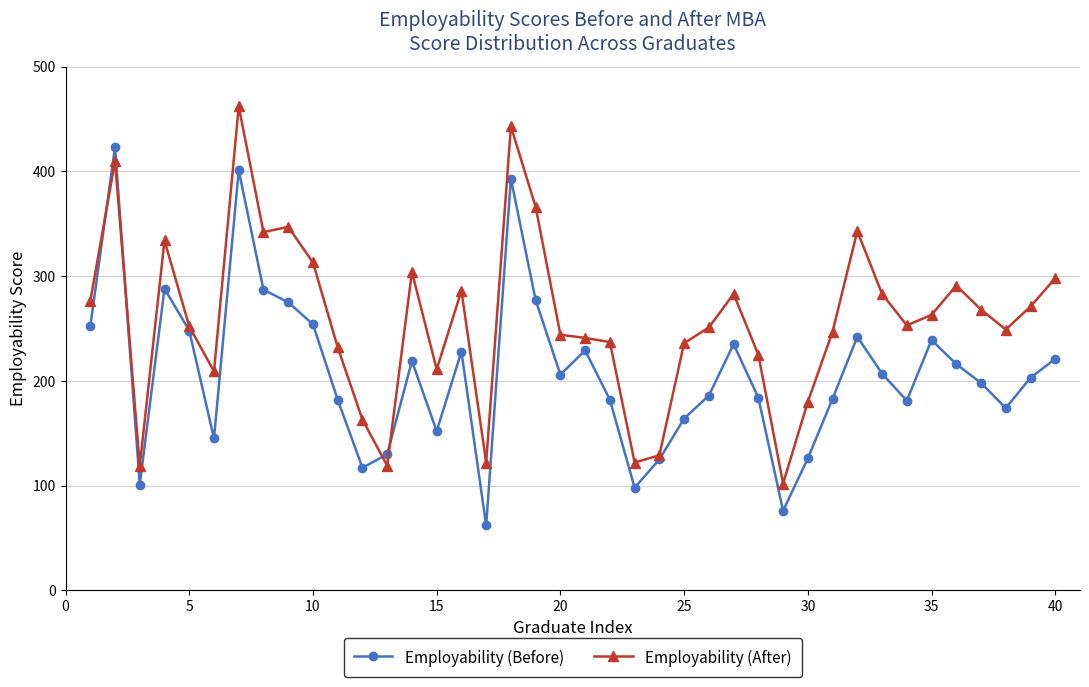

List the series in order of their overall mean, highest first.

Employability (After), Employability (Before)